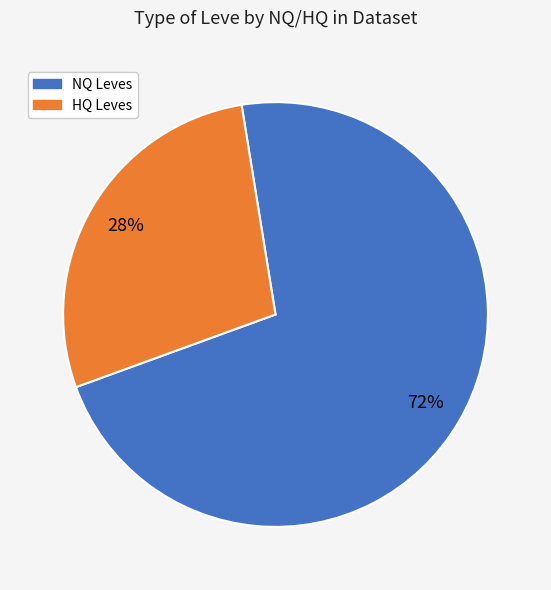

To the nearest percent, what is the average slice percentage?

50%